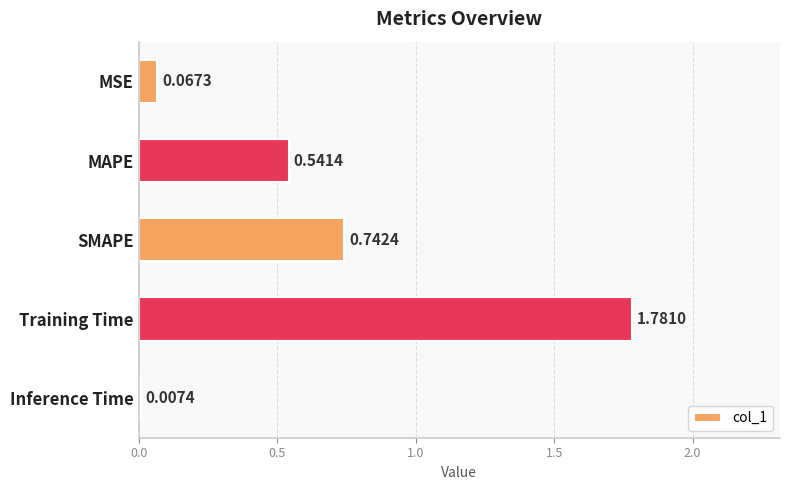

Which category has the lowest value across all series?

Inference Time